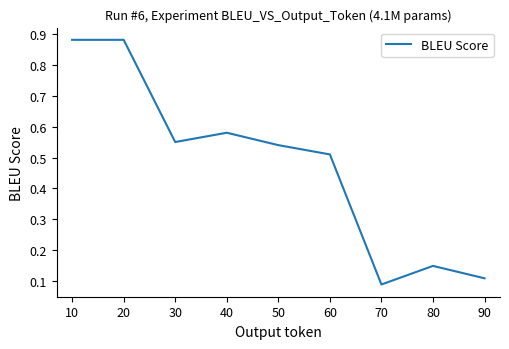

Where is the first local minimum?

30